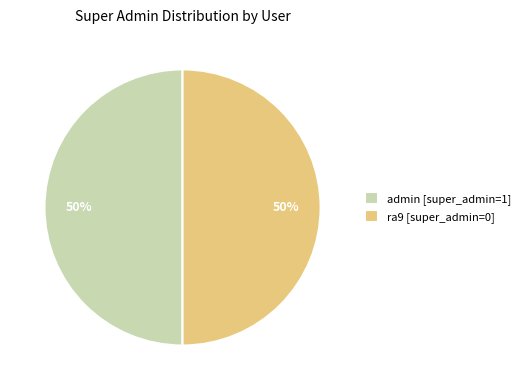

How many slices are in this pie chart?

2